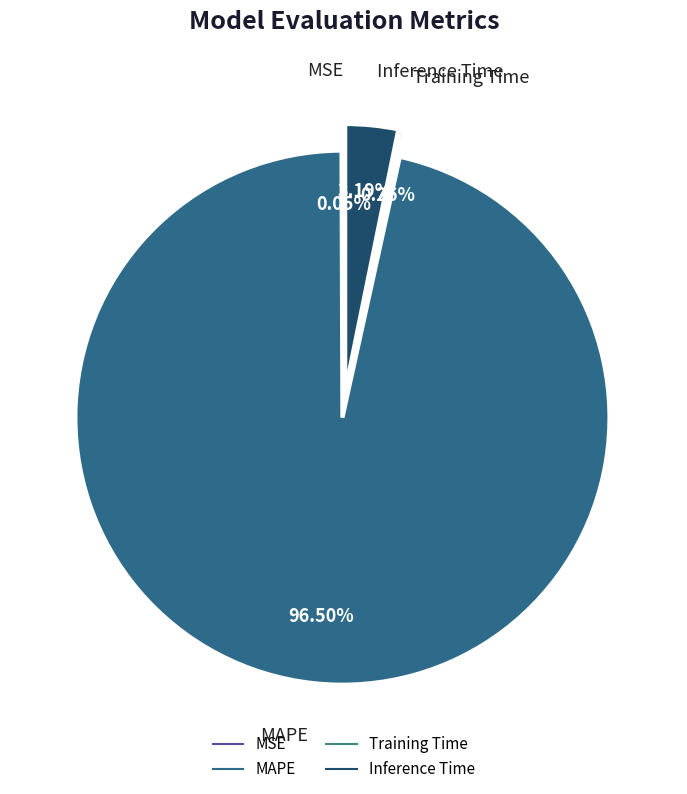

To the nearest percent, what is the difference between the largest and smallest slice percentages?

96%